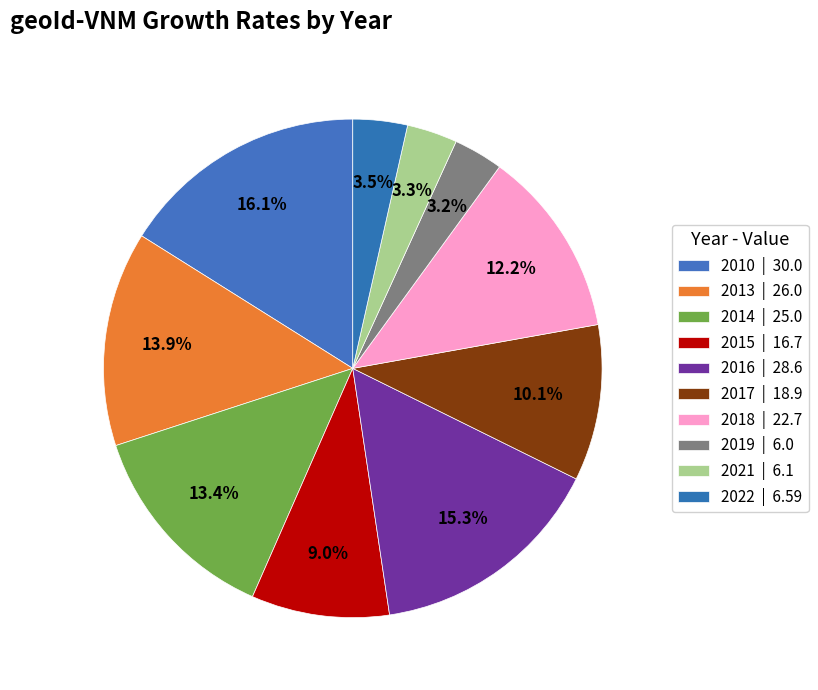

Is there a majority slice in this chart?

No